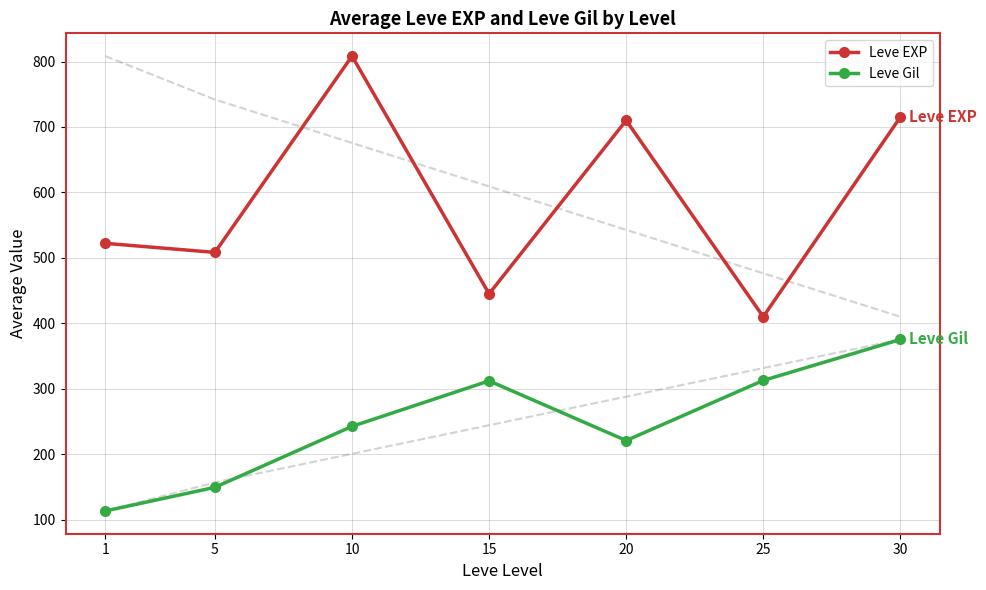

What is the difference between the maximum and minimum values in the Leve EXP series?

398.3